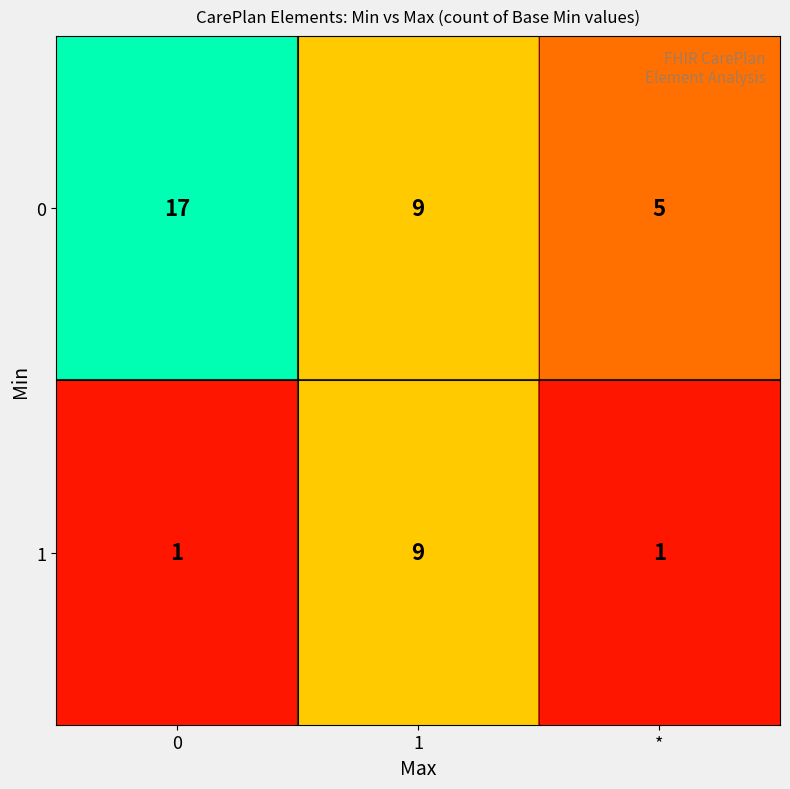

The value of 0 at 0 is 17. True or false?

True